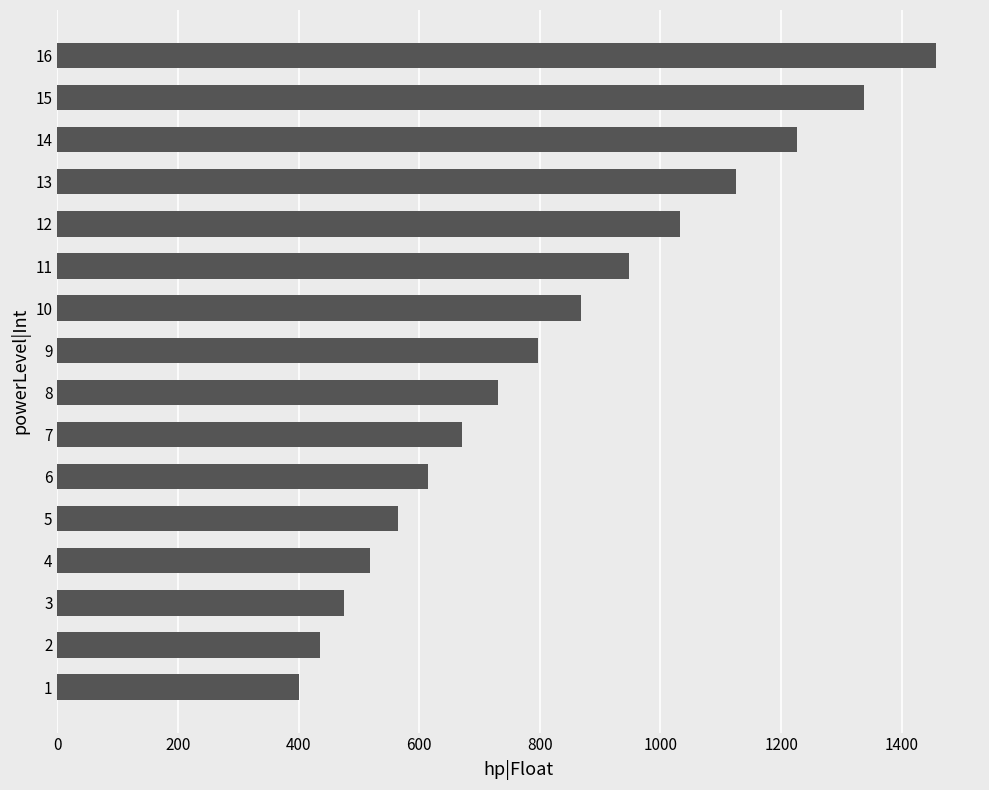

What is the difference between the second highest and minimum values?

937